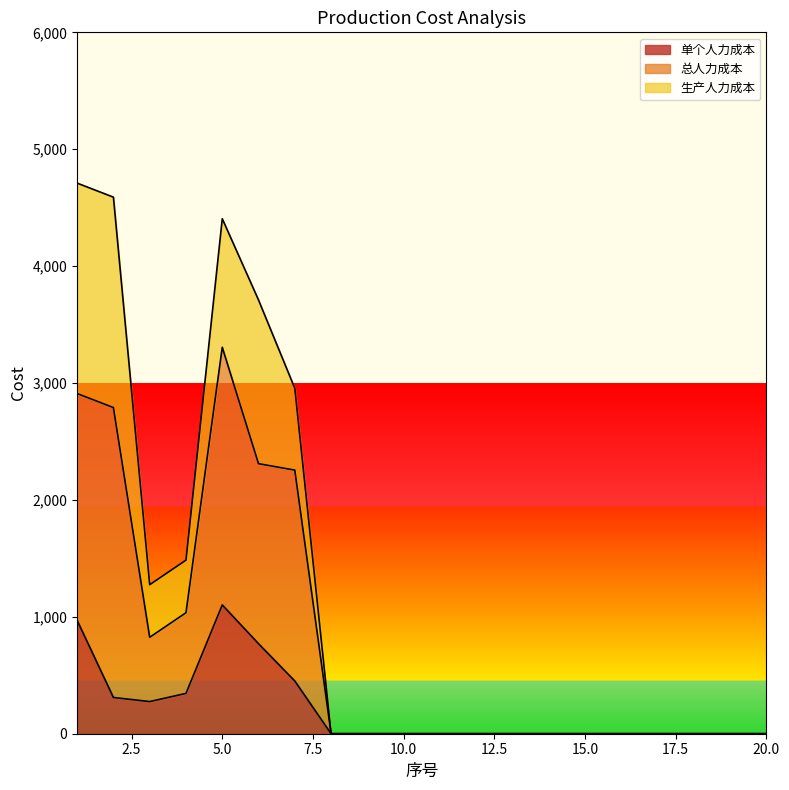

What is the highest value of the 单个人力成本 series?

1101.9